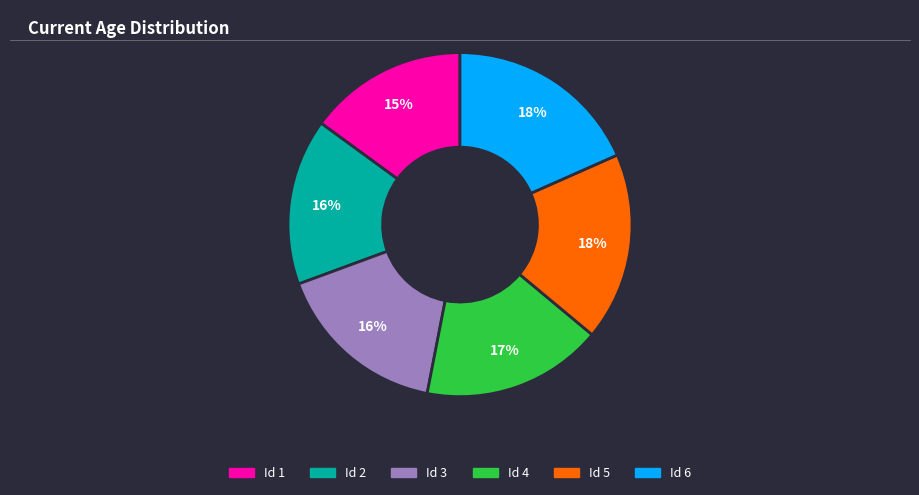

True or false: Id 2 accounts for 16% of the total.

True